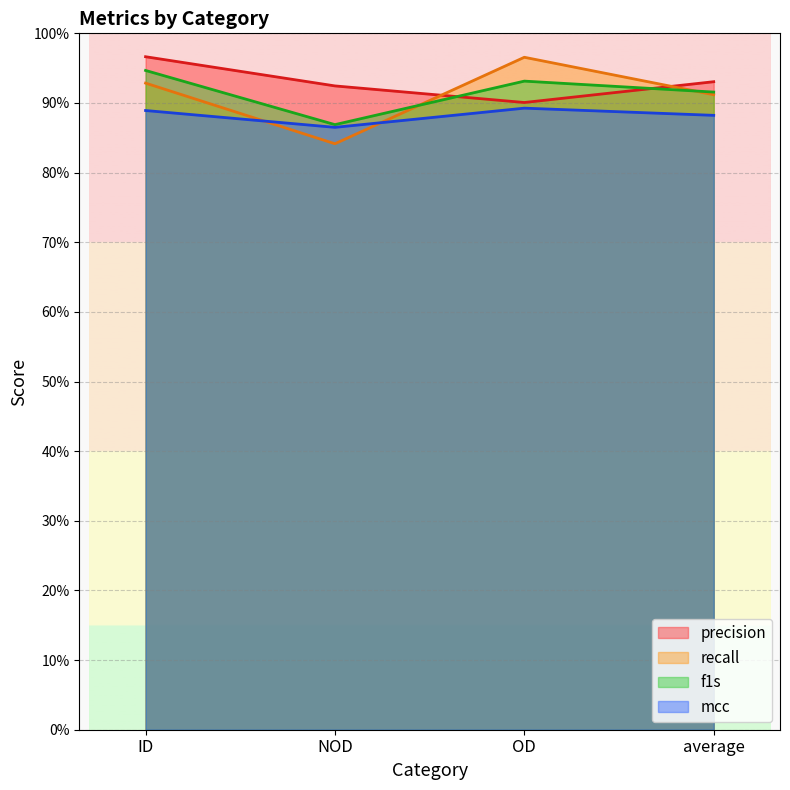

Which series has the largest range (max minus min)?

recall